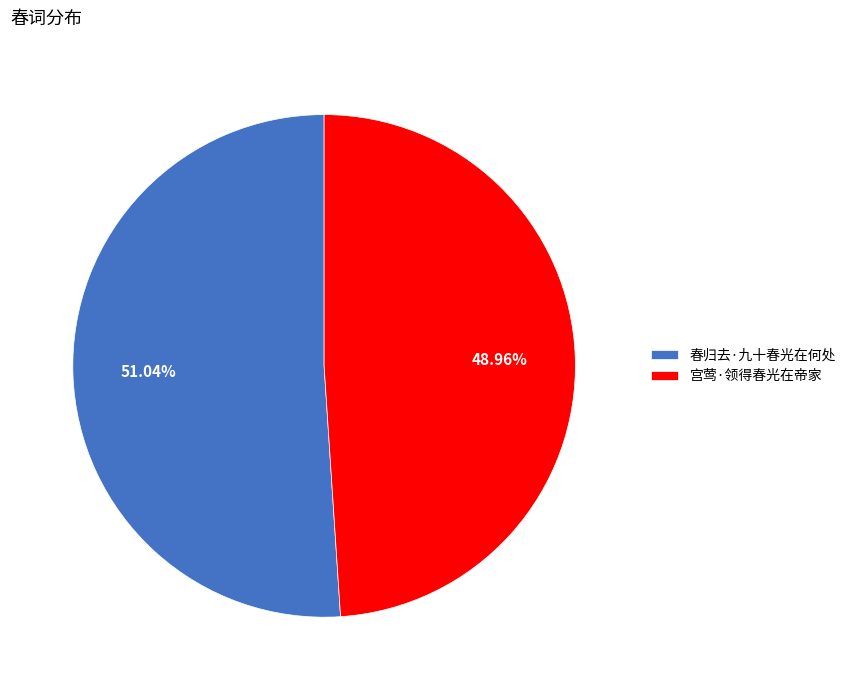

How many slices are in this pie chart?

2